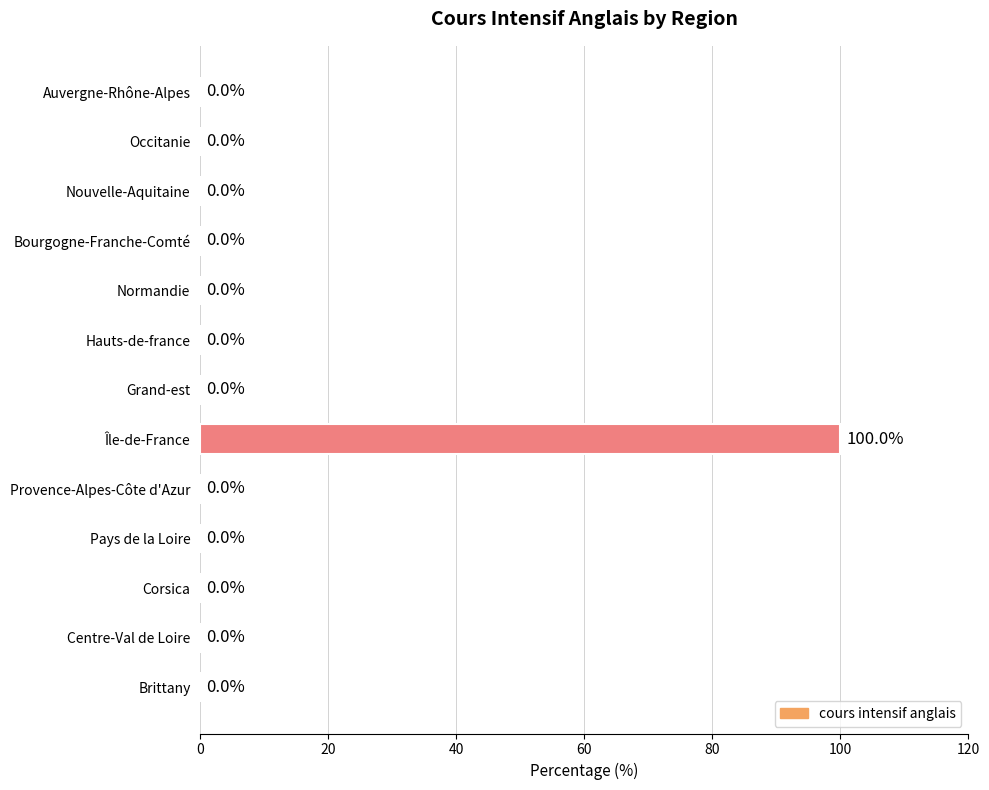

What is the sum of the values at Auvergne-Rhône-Alpes and Île-de-France?

100